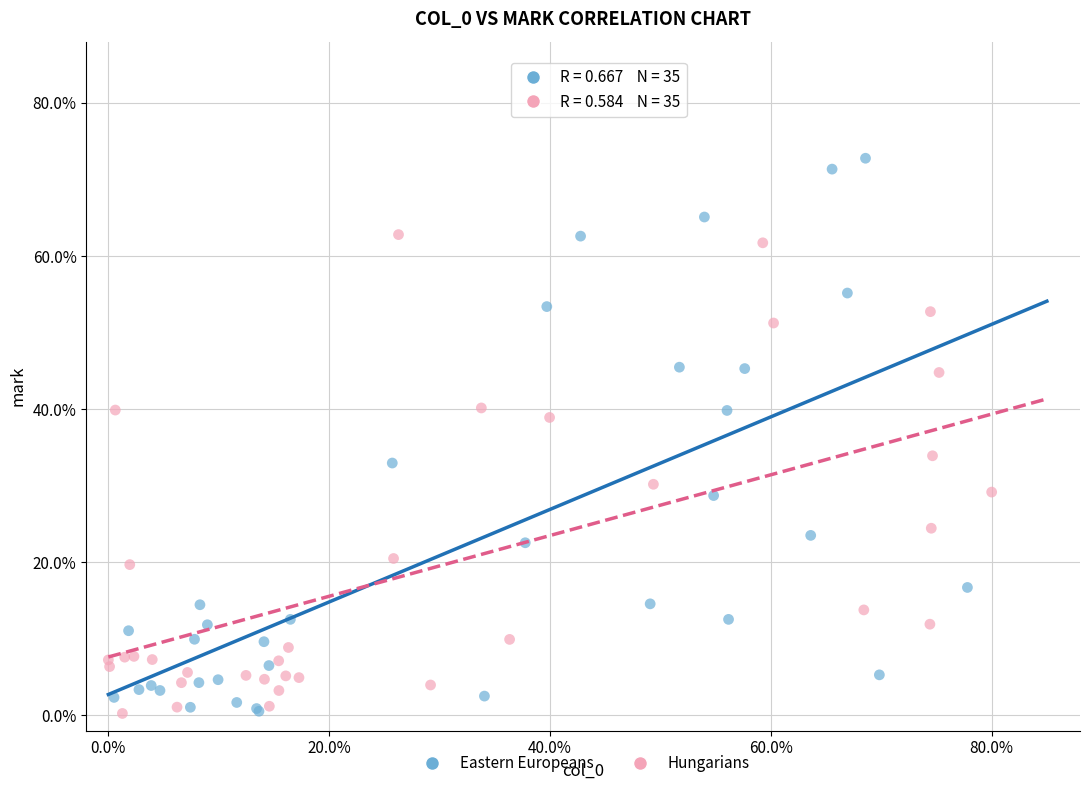

Which series contains the highest Y value?

Eastern Europeans